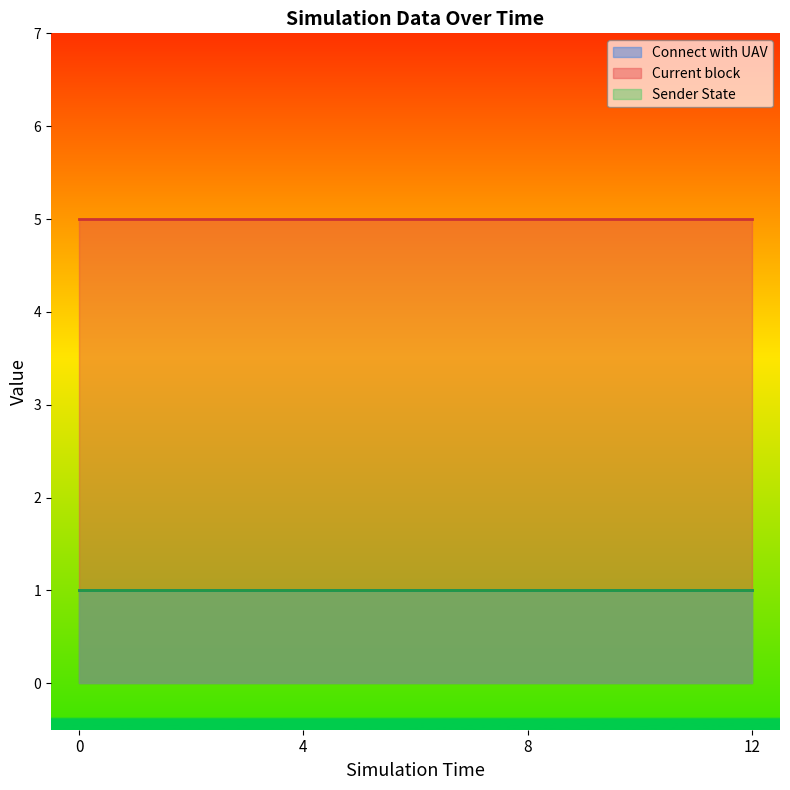

How many lines are shown in the chart?

3